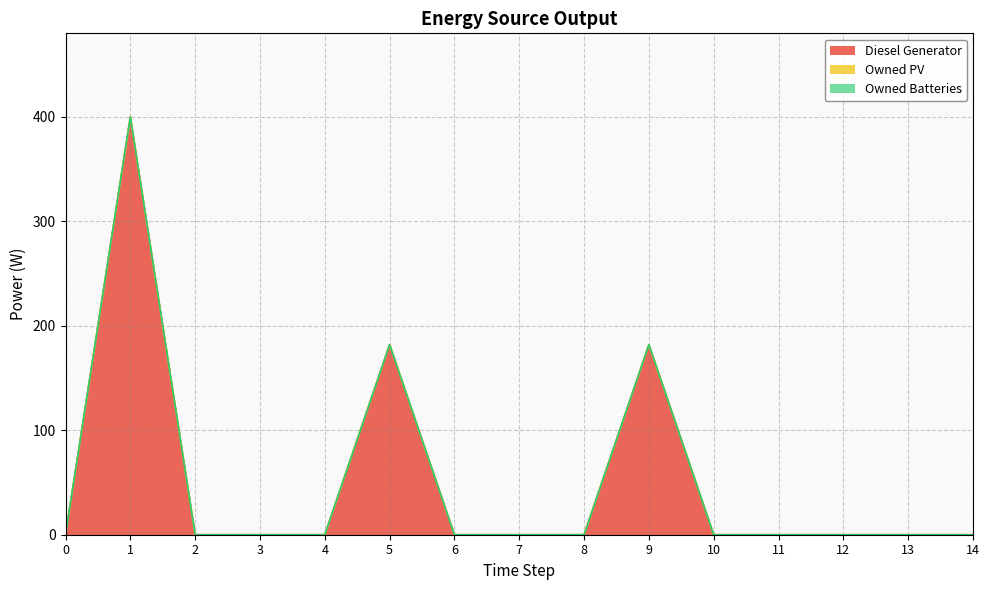

True or false: Diesel Generator and Owned PV intersect in this chart.

False